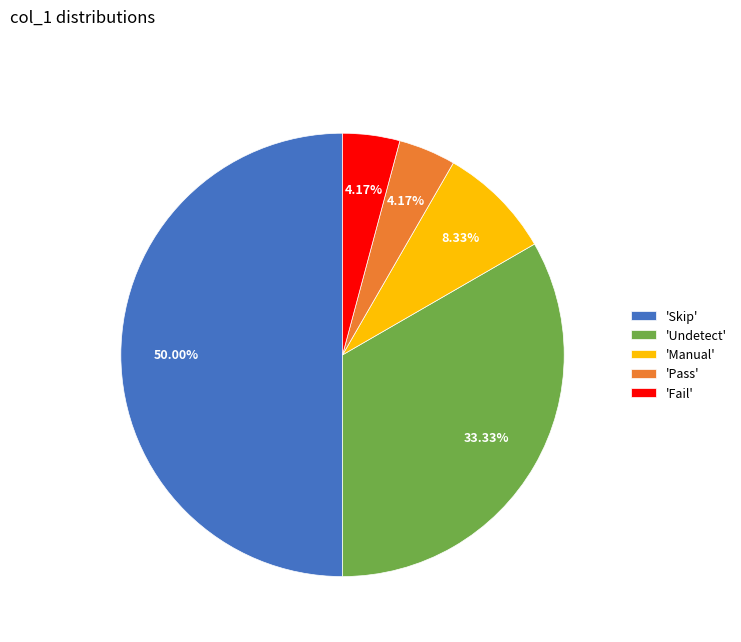

How many segments does this pie chart have?

5